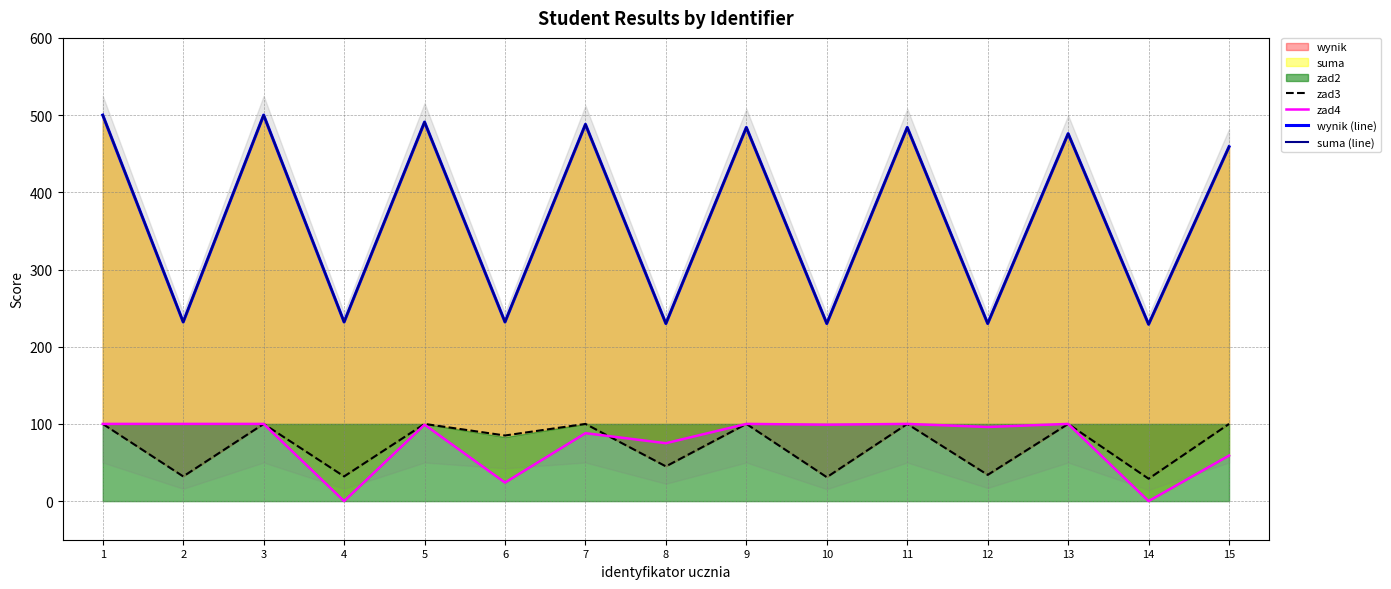

True or false: zad3 and wynik (line) intersect in this chart.

False